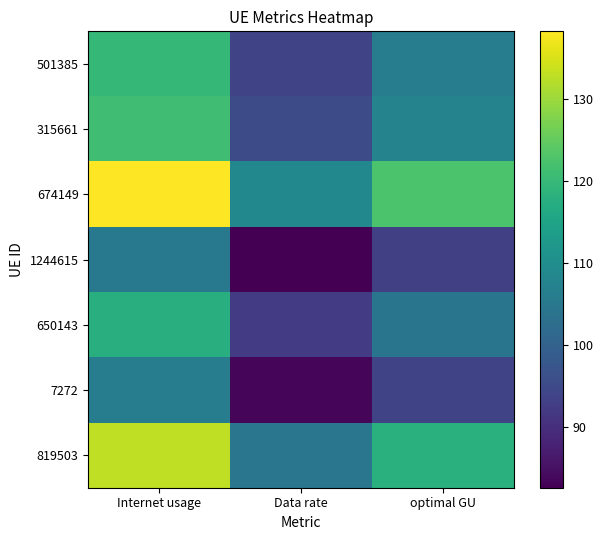

At how many categories does at least one series exceed 117?

2